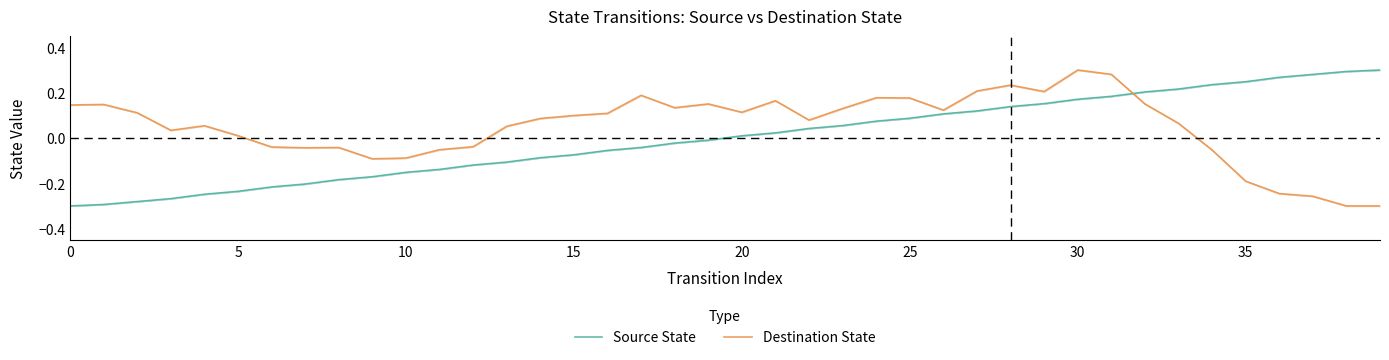

In Destination State, how many points are higher than both neighbors (excluding endpoints)?

9